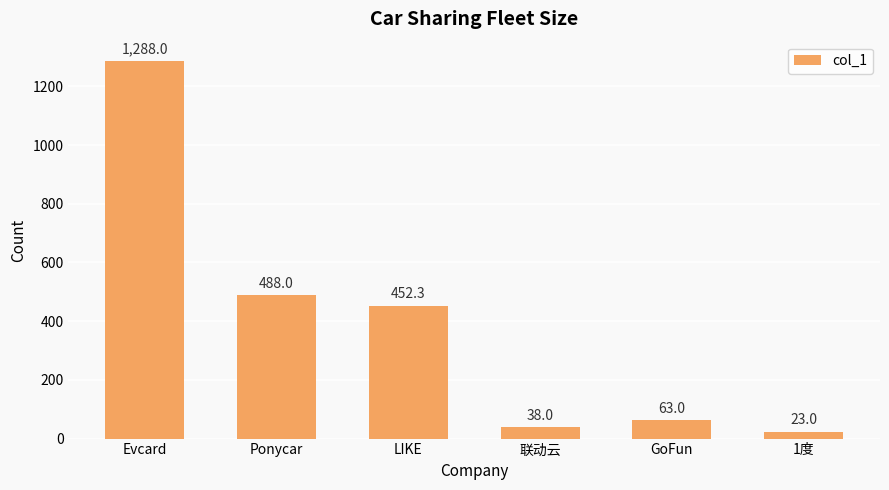

What is the difference between the values at Evcard and GoFun?

1225.0